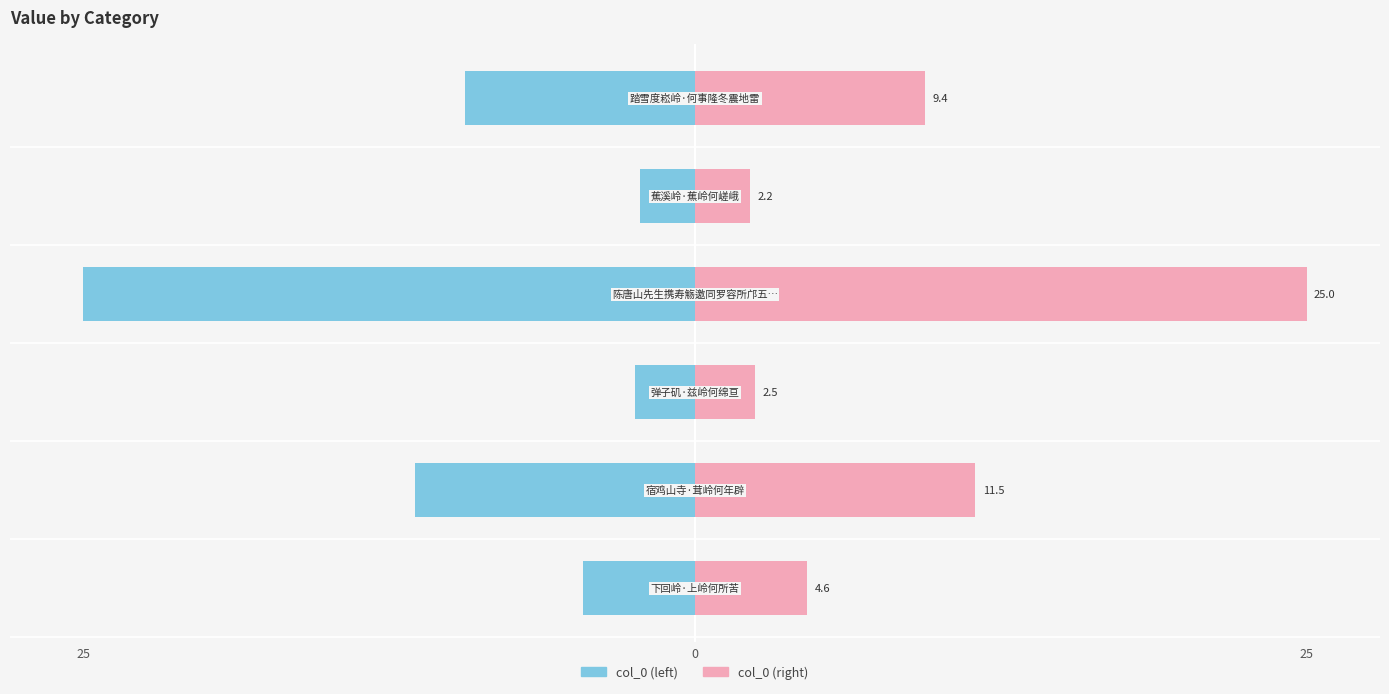

What is the sum of all col_0 (left) values?

-55.2